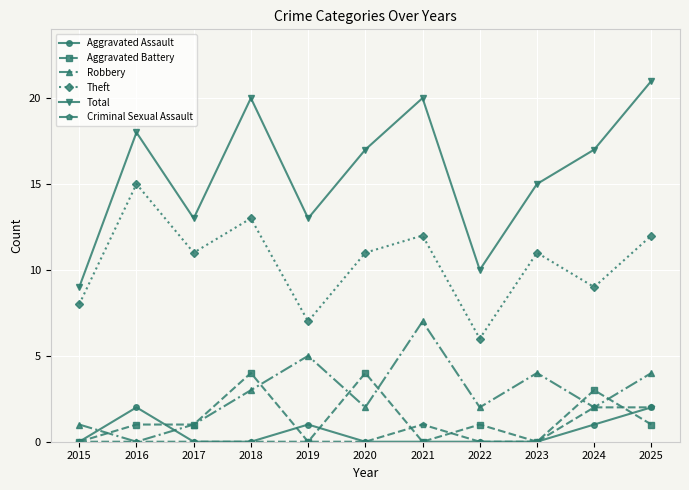

What is the maximum value for Robbery?

7